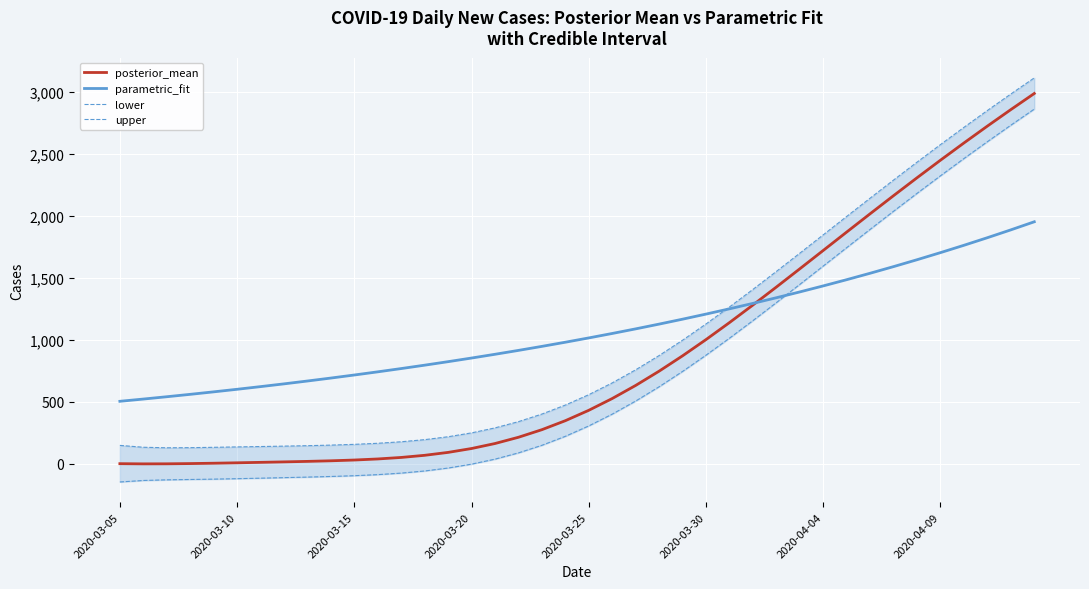

True or false: lower has more than 1 interior local peaks.

False